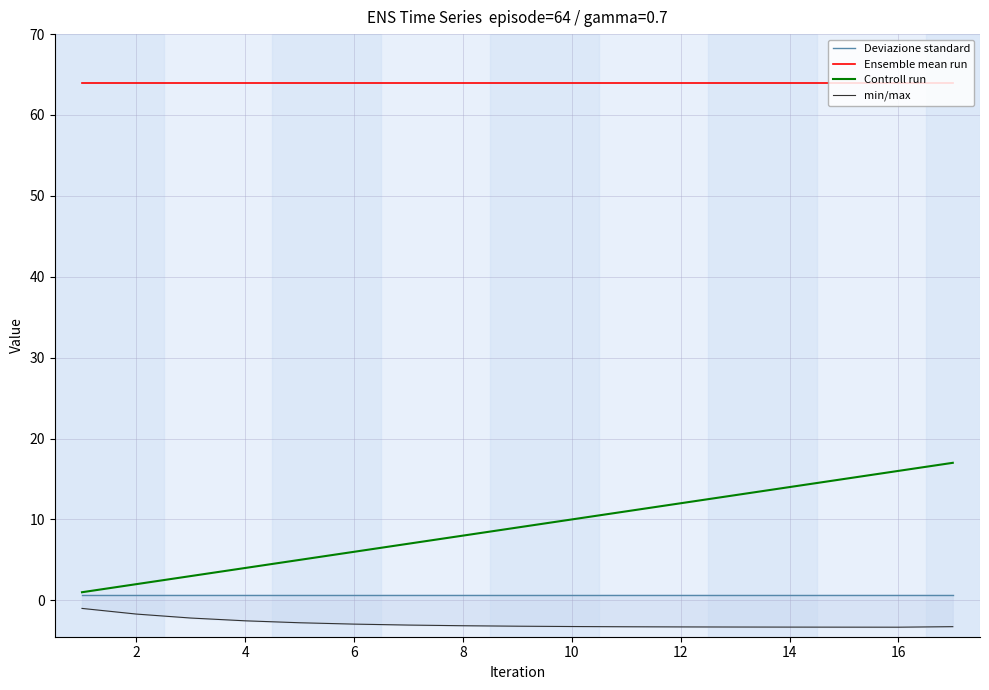

Is it true that Deviazione standard equals 0.7 at 2?

True